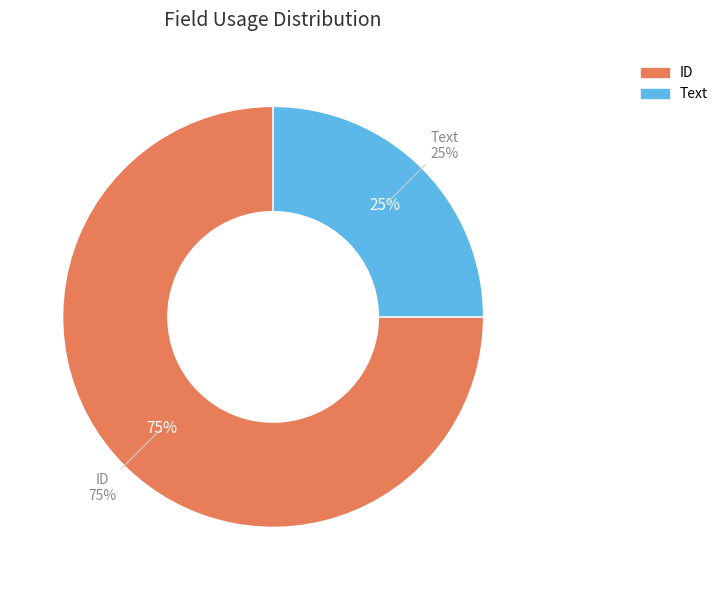

What is the largest slice in the pie chart?

ID